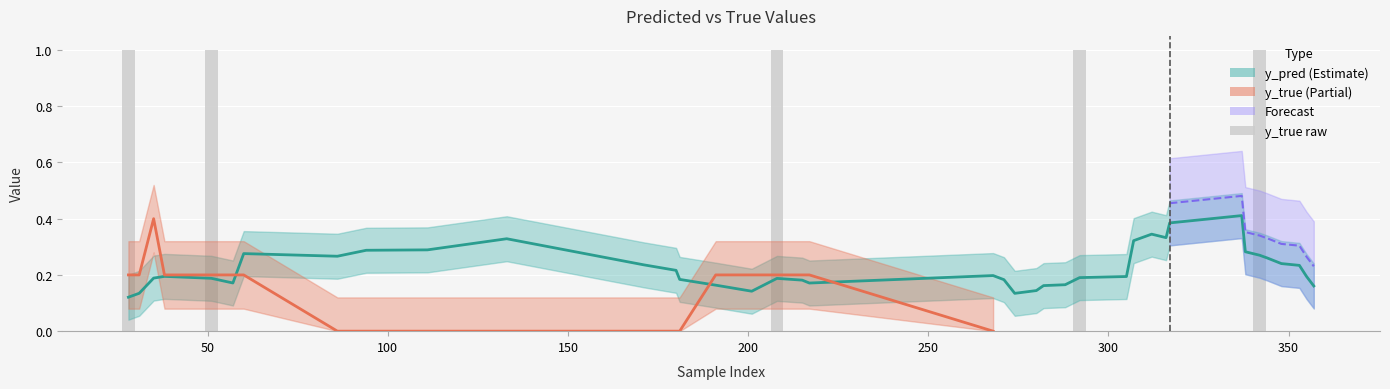

The value at 268 is 0. True or false?

True